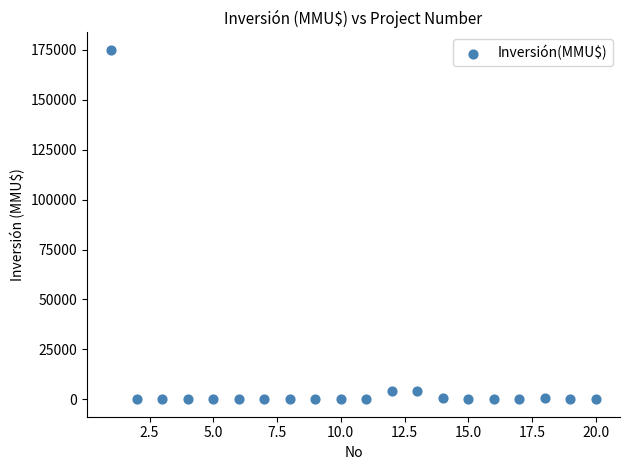

What is the range of Y values (max minus min)?

175000